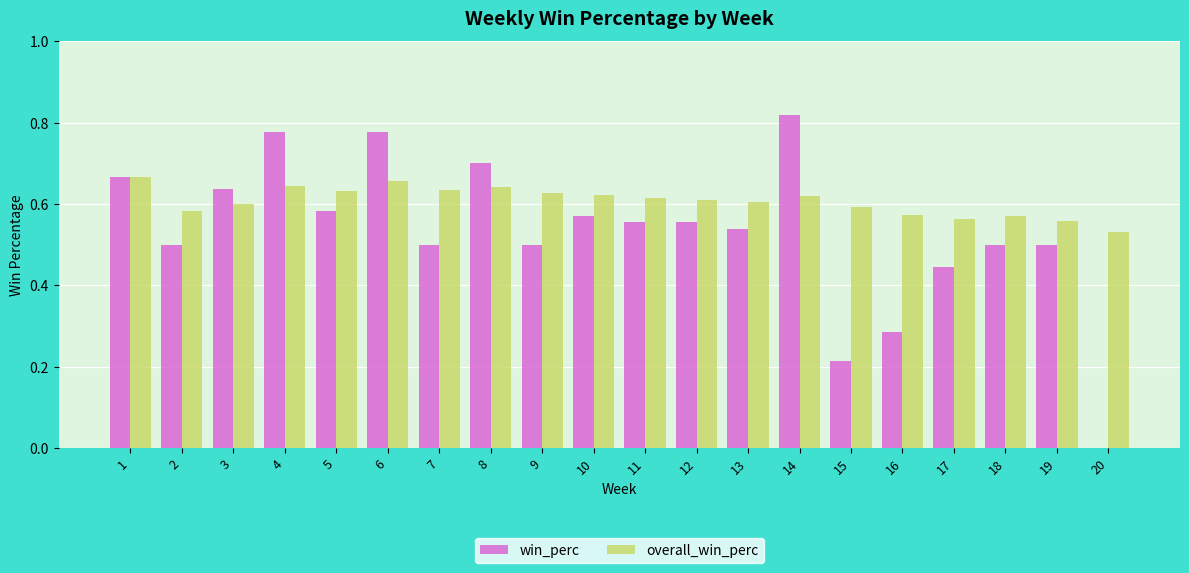

What is the sum of the overall_win_perc values at 9 and 14?

1.2